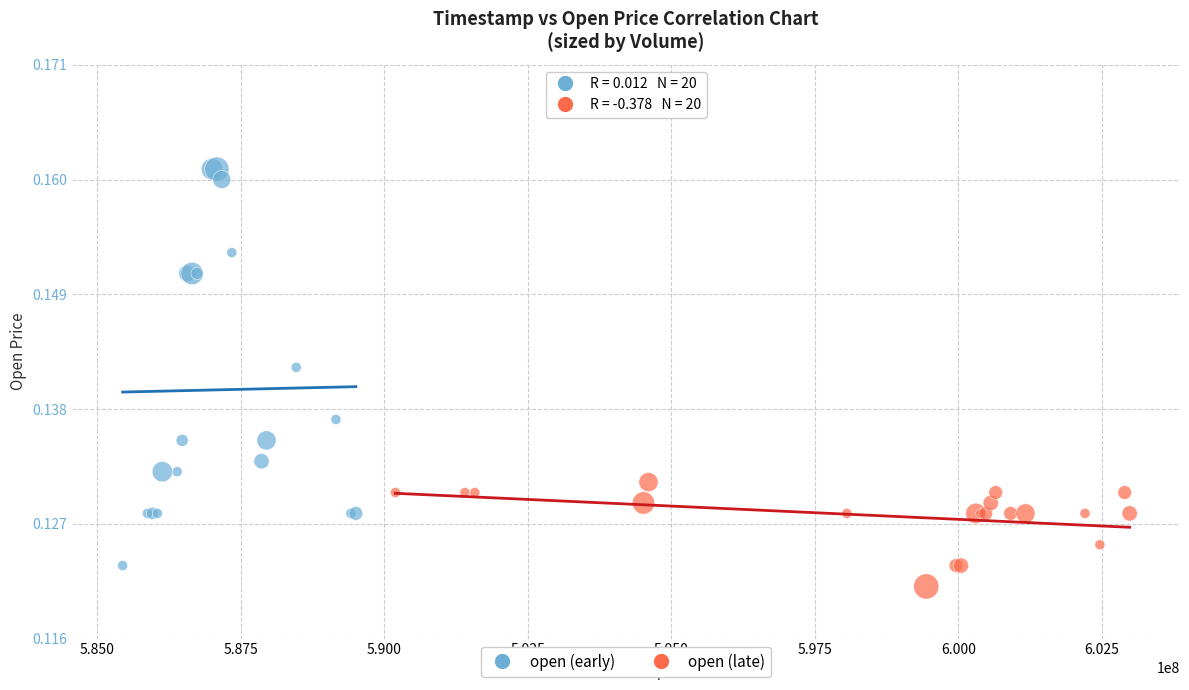

Which series has the widest spread of Y values?

open (early)